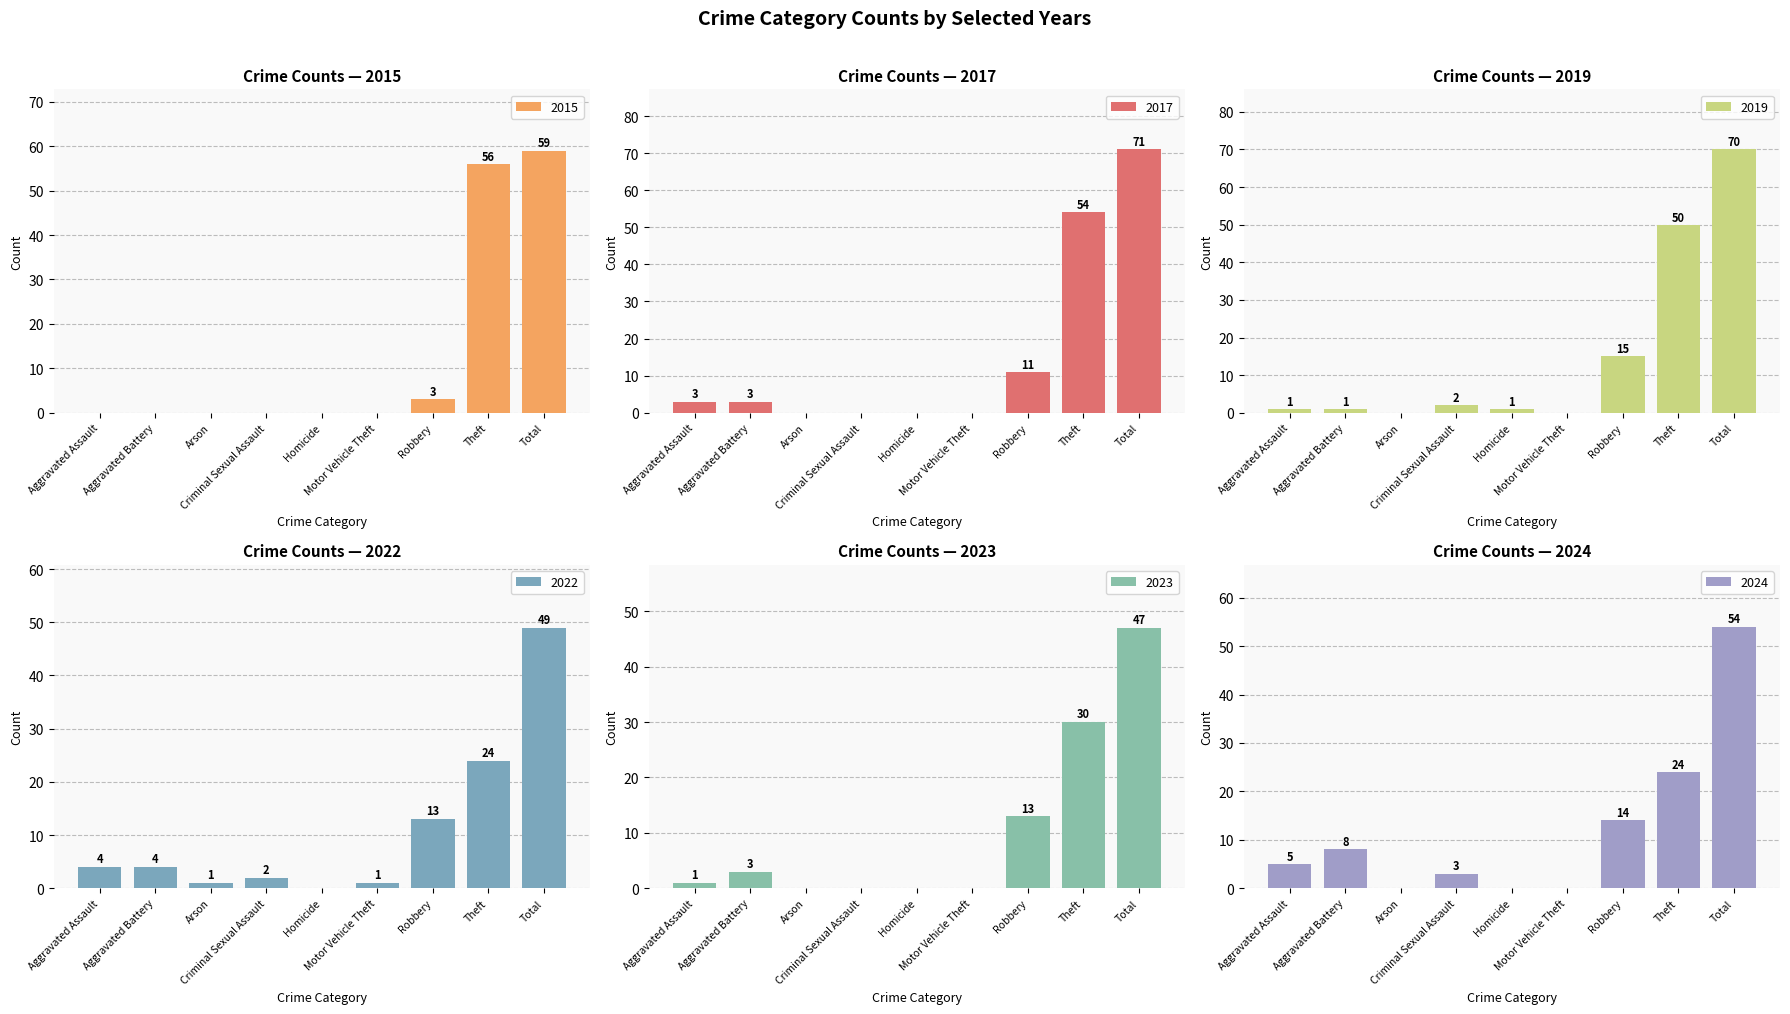

Which label corresponds to the largest value in the chart?

Total